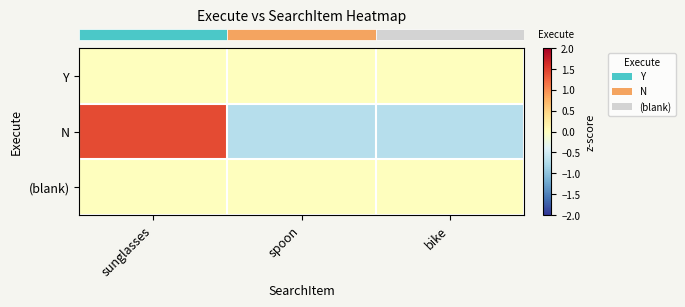

What is the spread (max minus min) of values at sunglasses?

1.4